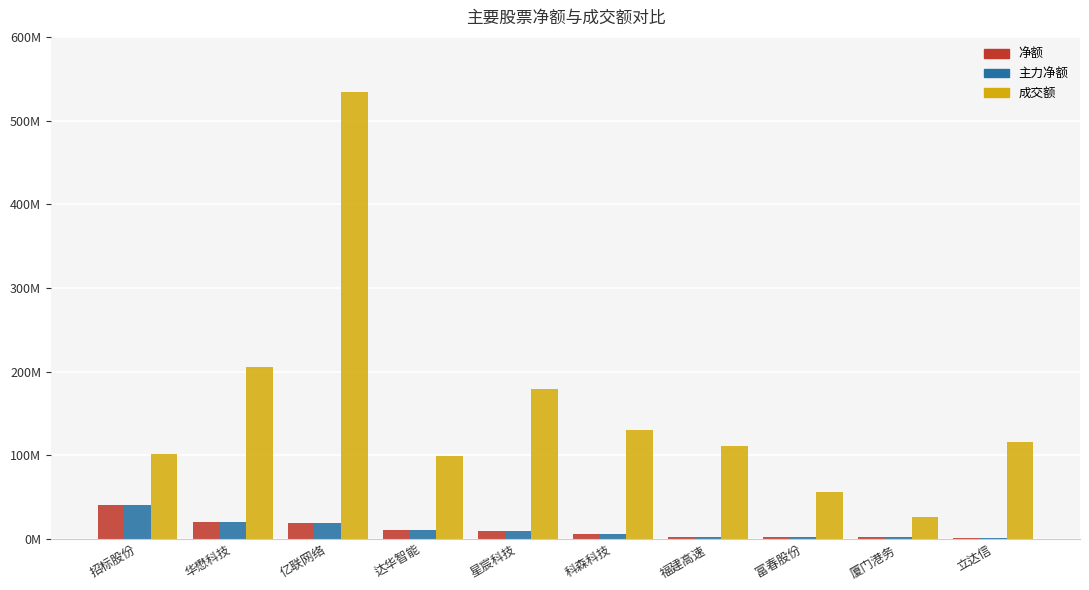

What are all the series names shown in the legend?

净额, 主力净额, 成交额